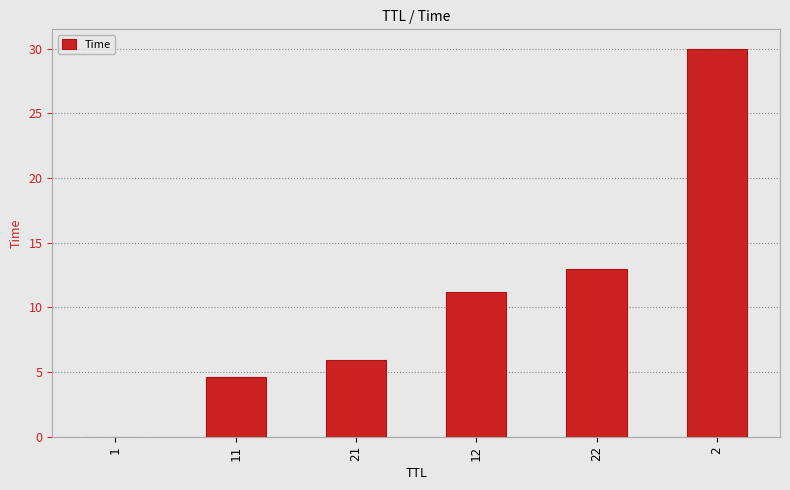

What is the sum of all values?

64.6